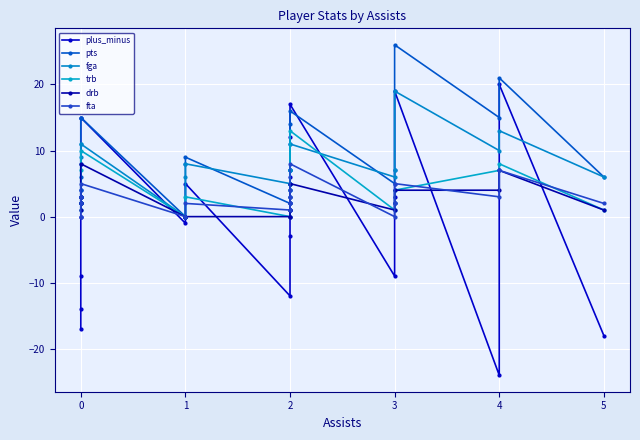

True or false: trb and pts cross at least once.

False